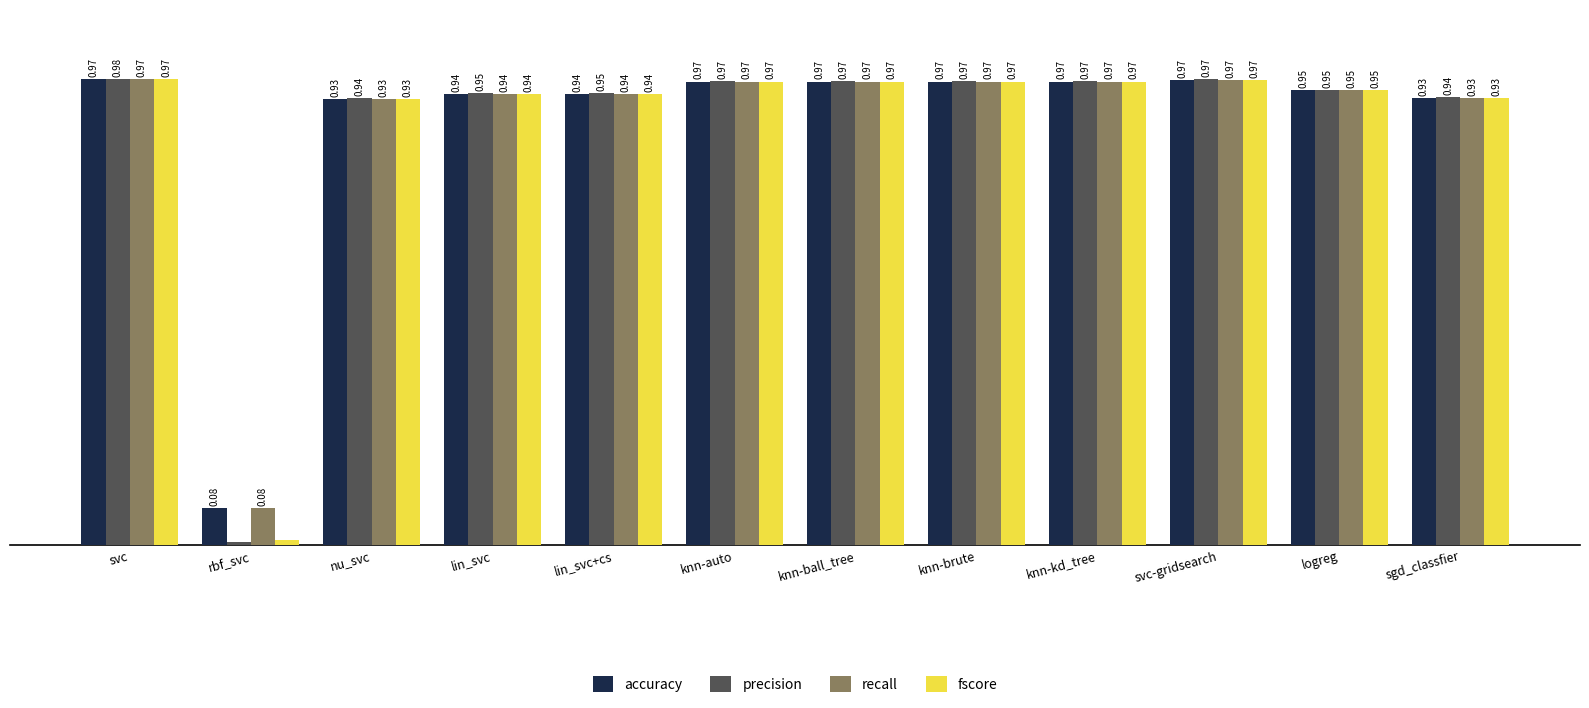

What is the label of the 3rd bar from the left?

nu_svc